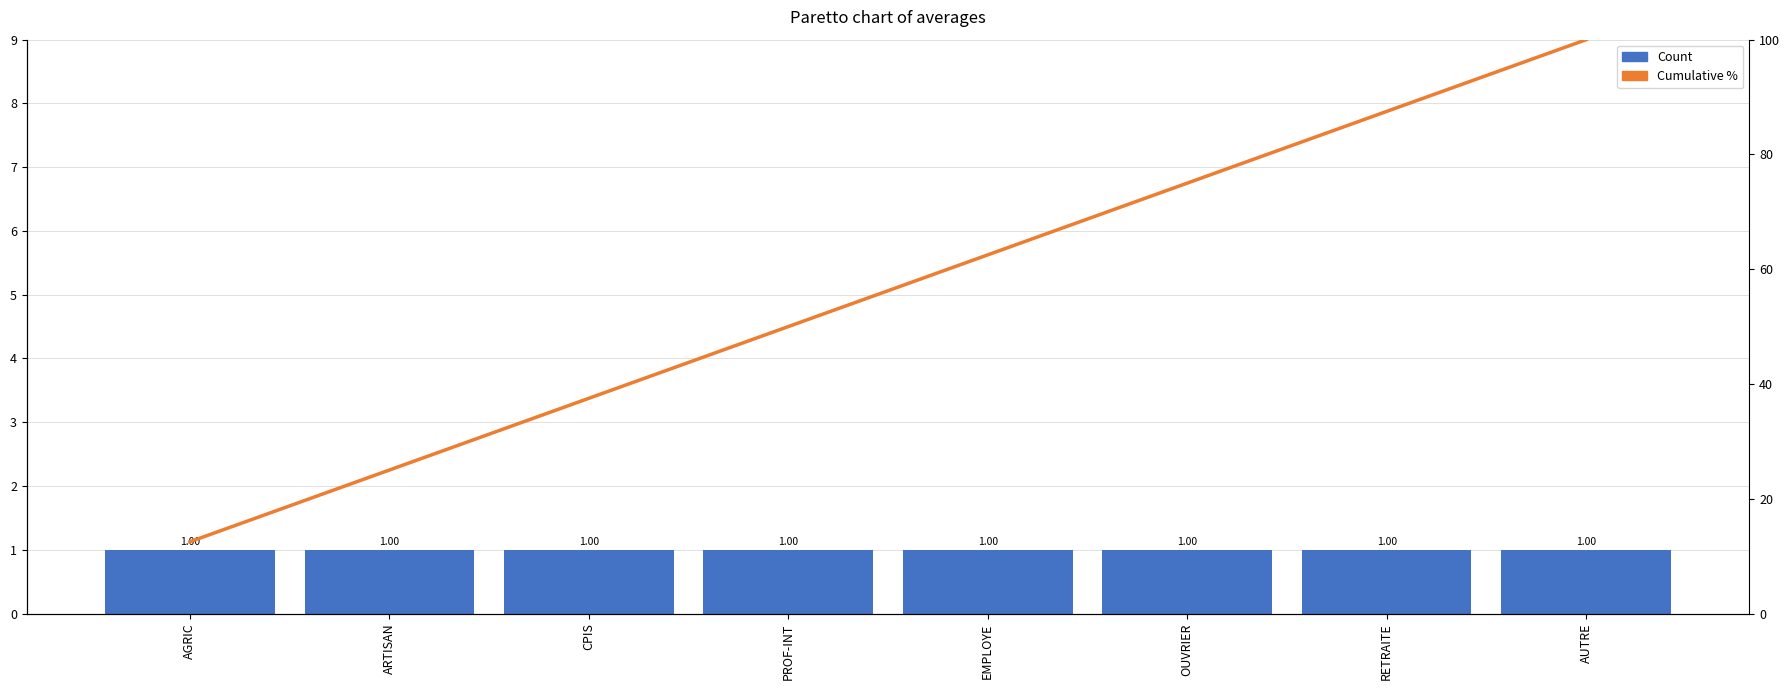

List the series in order of their peak value, highest first.

Cumulative %, Count